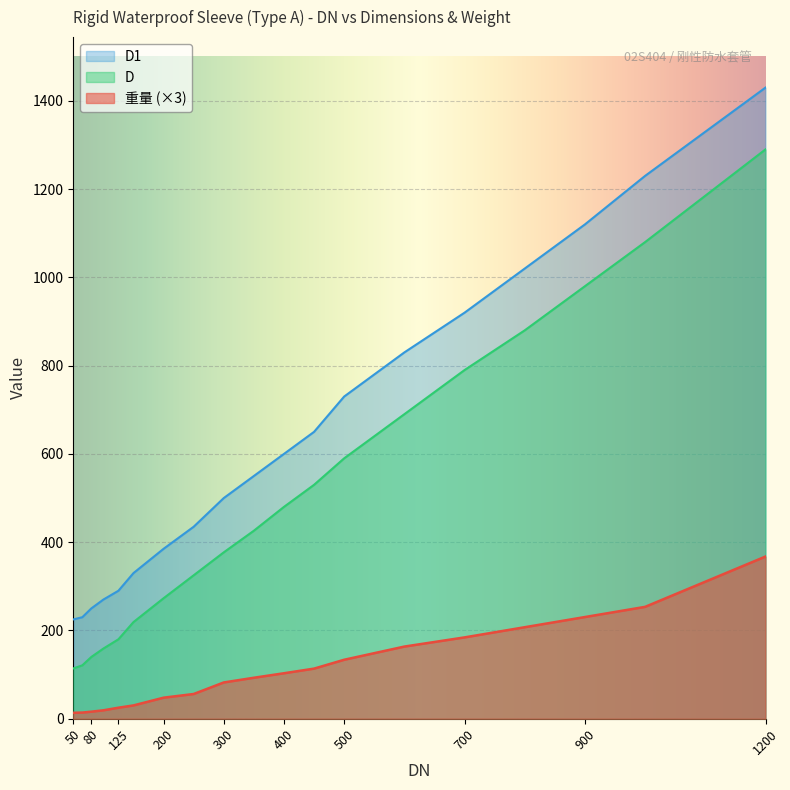

True or false: D and 重量 cross at least once.

False